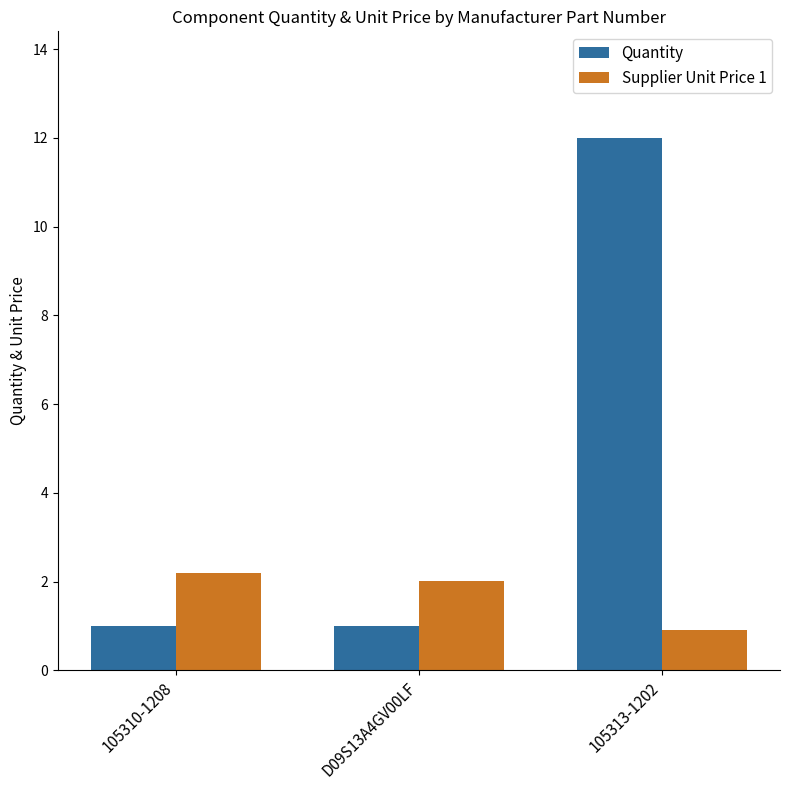

At which label does Supplier Unit Price 1 reach its minimum?

105313-1202